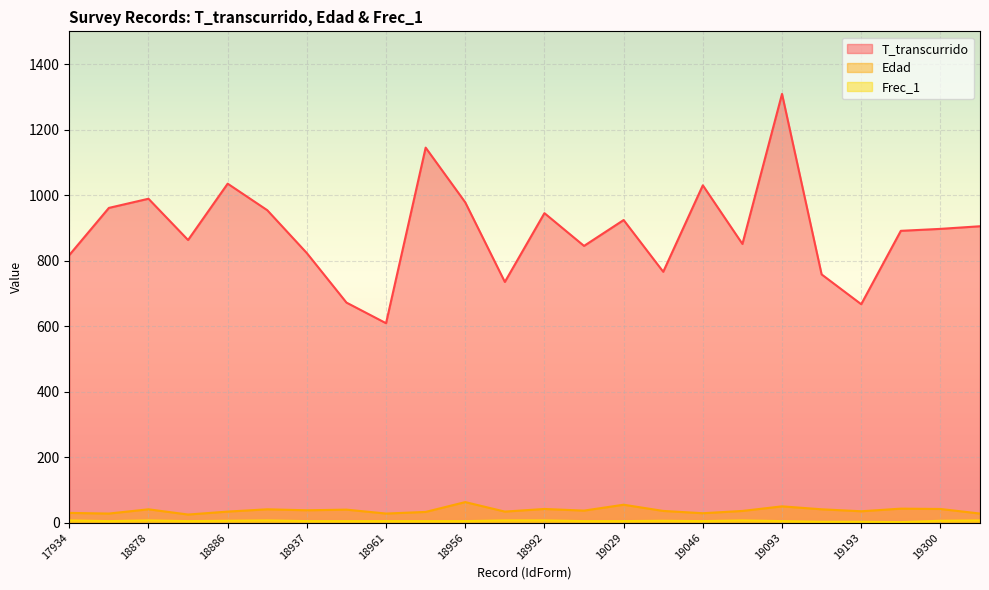

What is the sum of the T_transcurrido values at 19300 and 19029?

1821